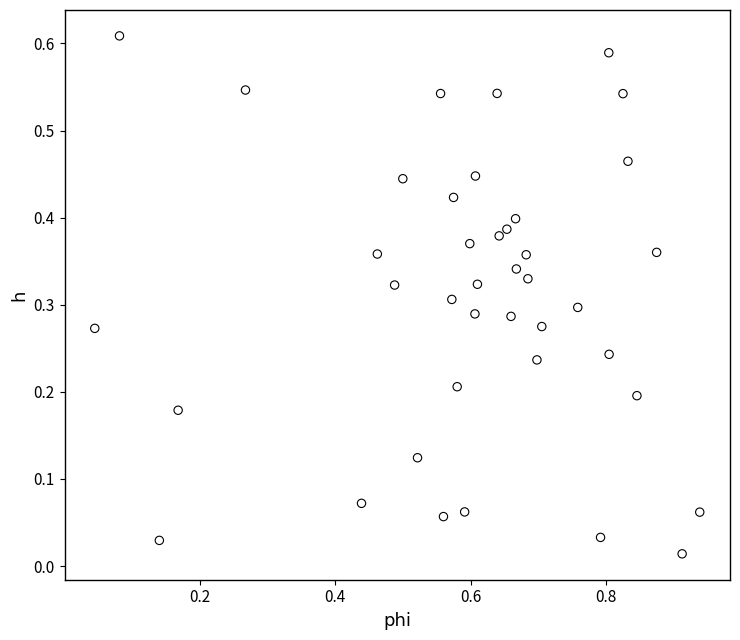

What is the range of X values (max minus min)?

0.9